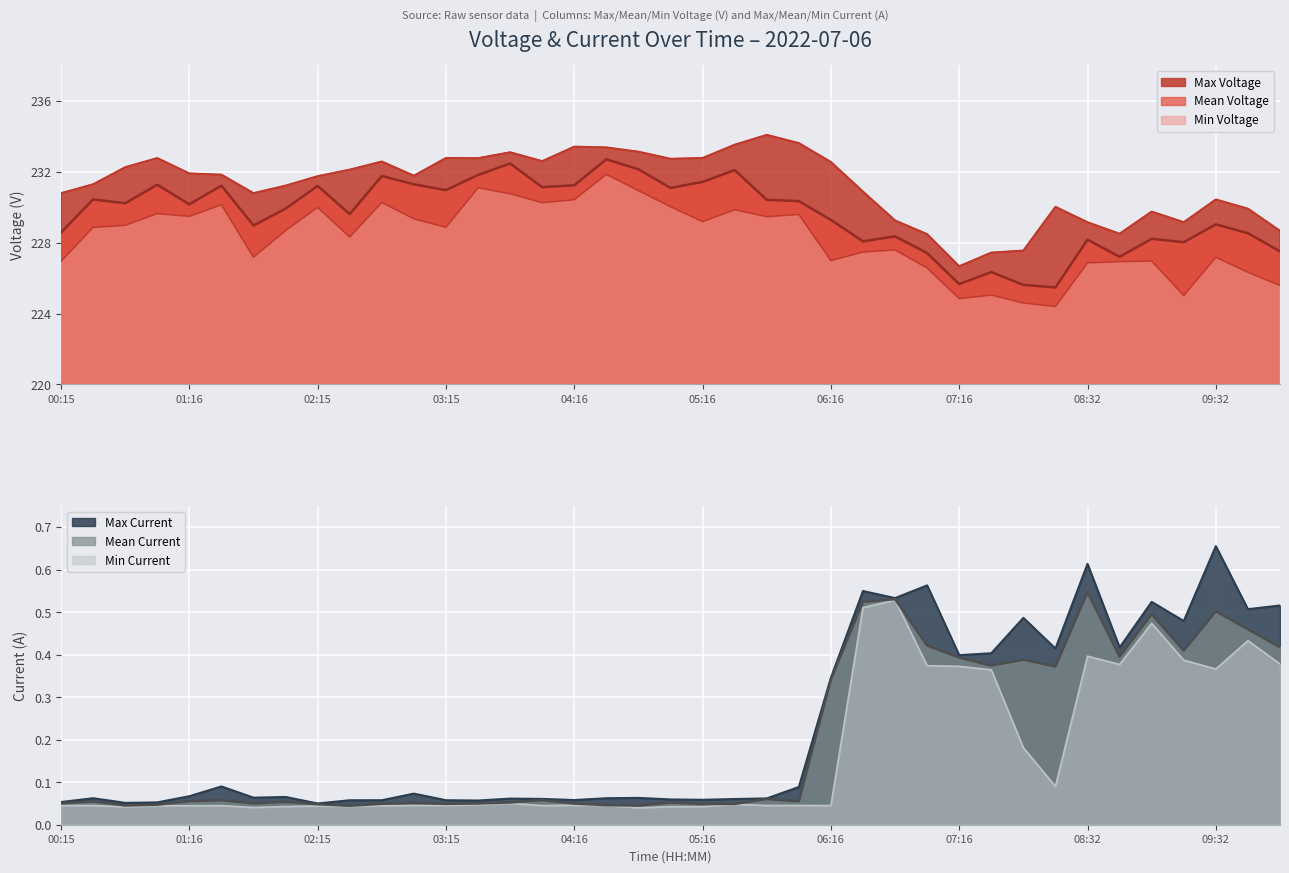

True or false: Mean Voltage and Min Current intersect in this chart.

False